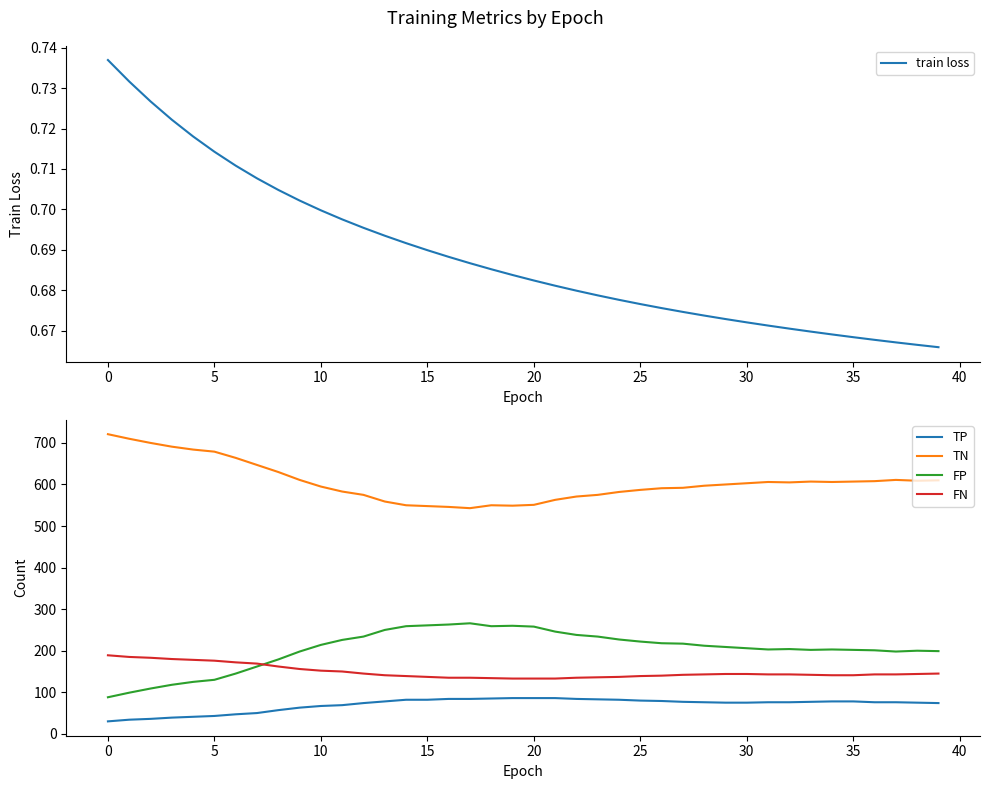

How many series are shown in this chart?

5